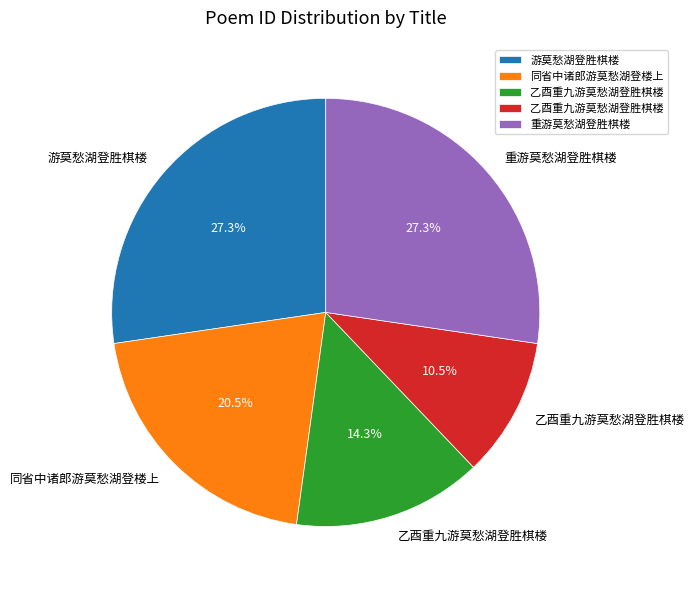

Does any single category account for the majority?

No